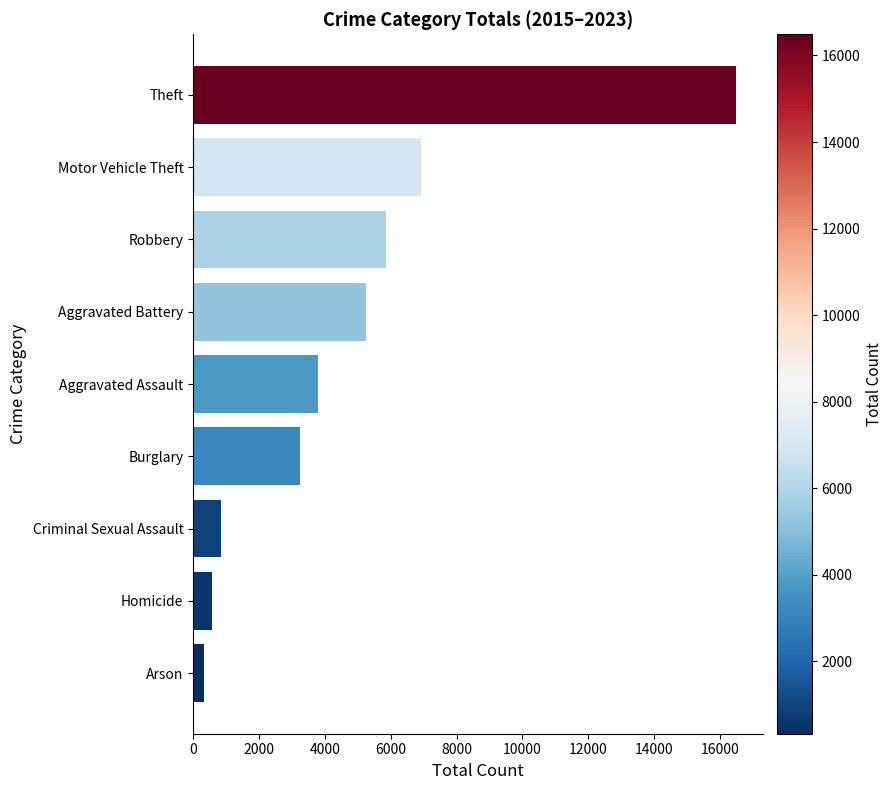

Which has a higher value, Arson or Criminal Sexual Assault?

Criminal Sexual Assault